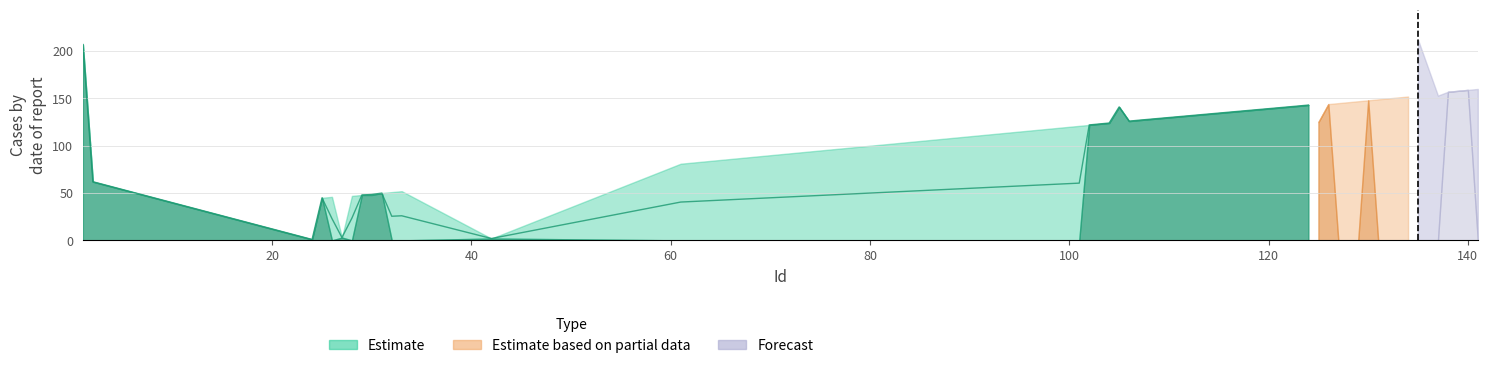

Which label corresponds to the largest value in the chart?

135